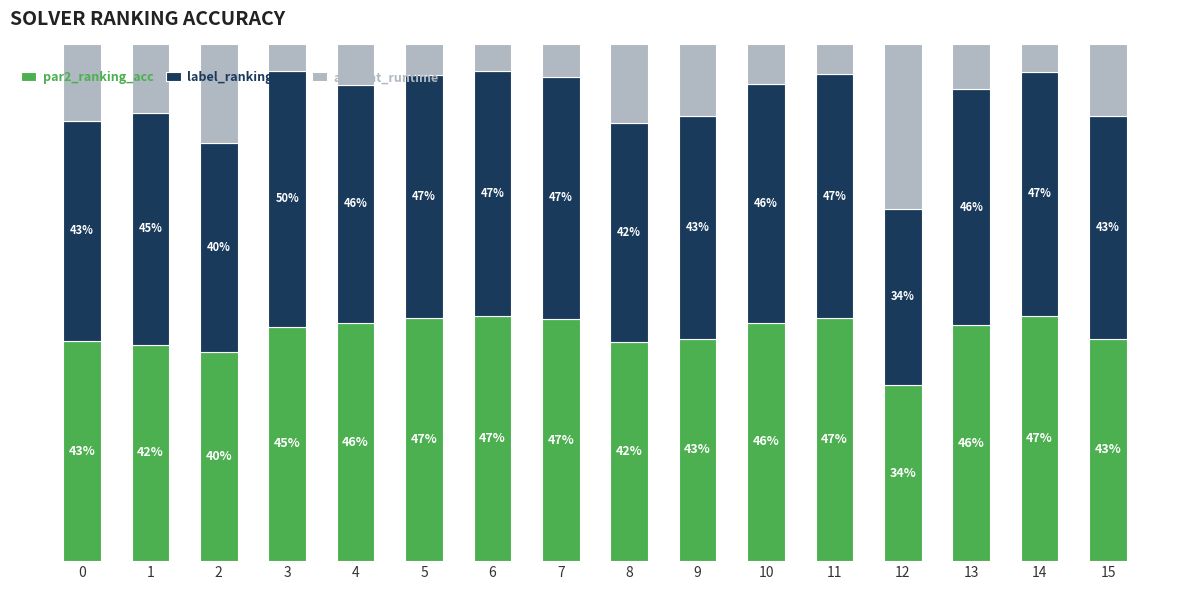

Which series has the widest spread of values?

amount_runtime